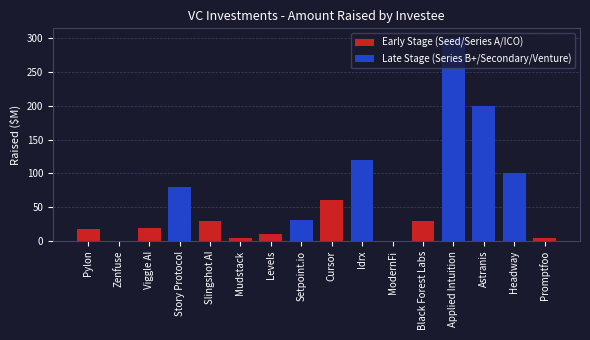

Rank the categories by value from highest to lowest.

Applied Intuition, Astranis, Idrx, Headway, Story Protocol, Cursor, Setpoint.io, Slingshot AI, Black Forest Labs, Viggle AI, Pylon, Levels, Promptfoo, Mudstack, Zenfuse, ModernFi